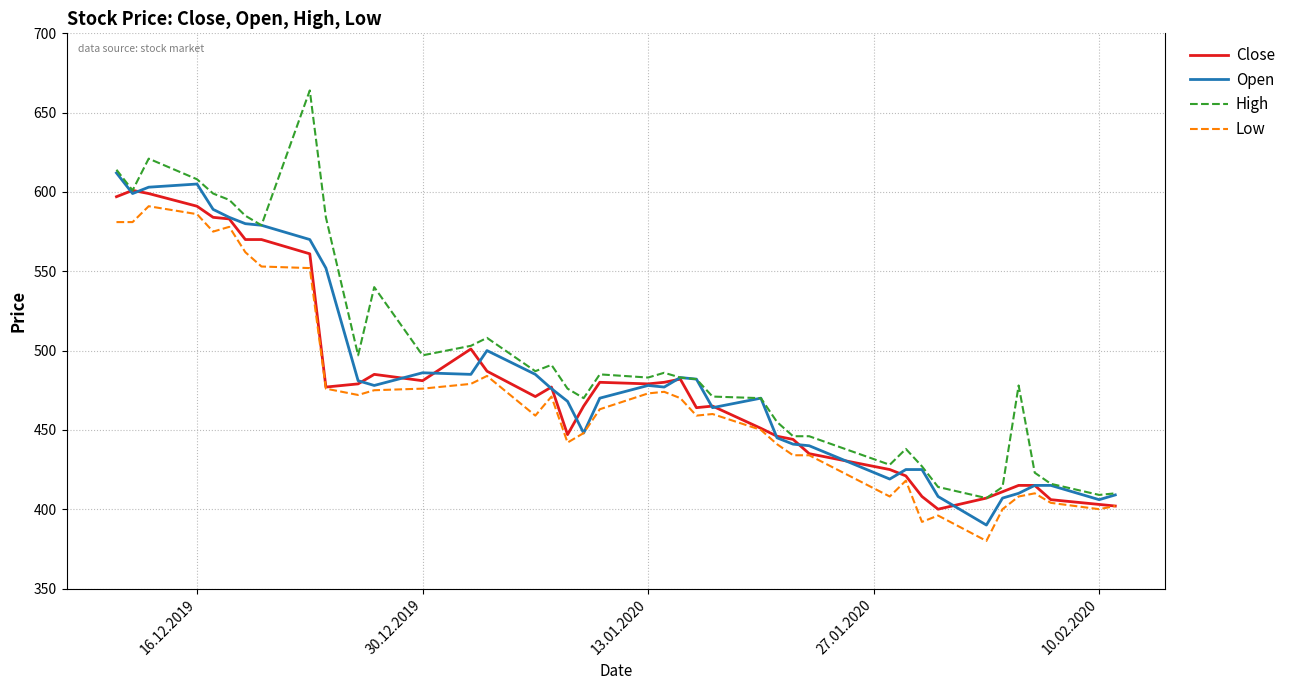

True or false: Low and High intersect in this chart.

False